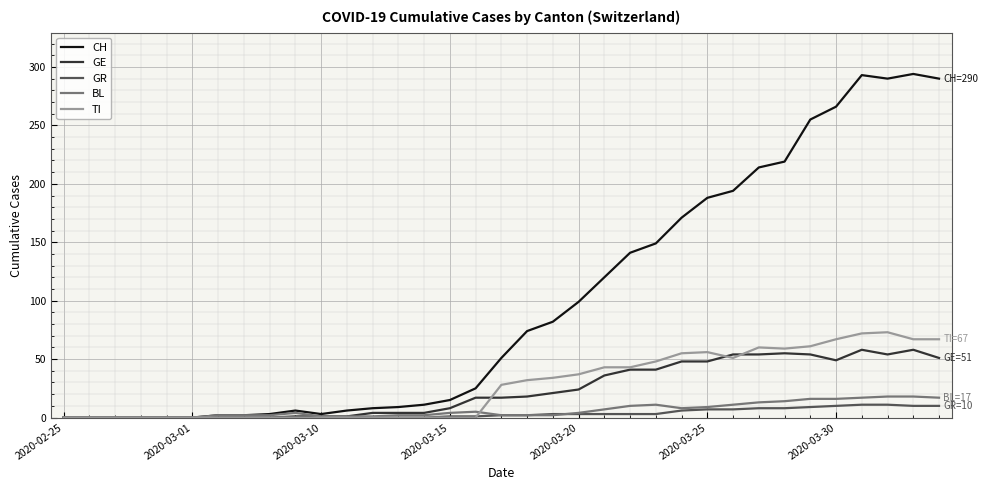

Which series has the largest total across all categories?

CH